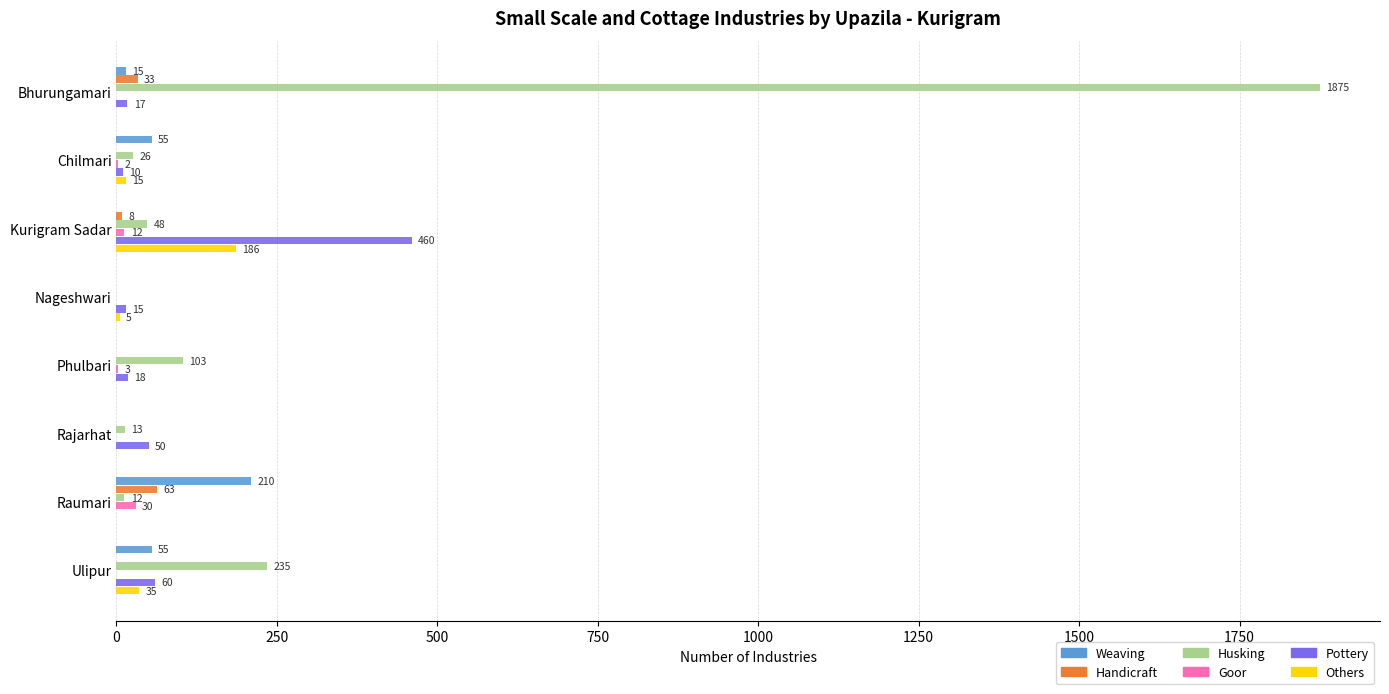

What is the sum of all Husking values?

2312